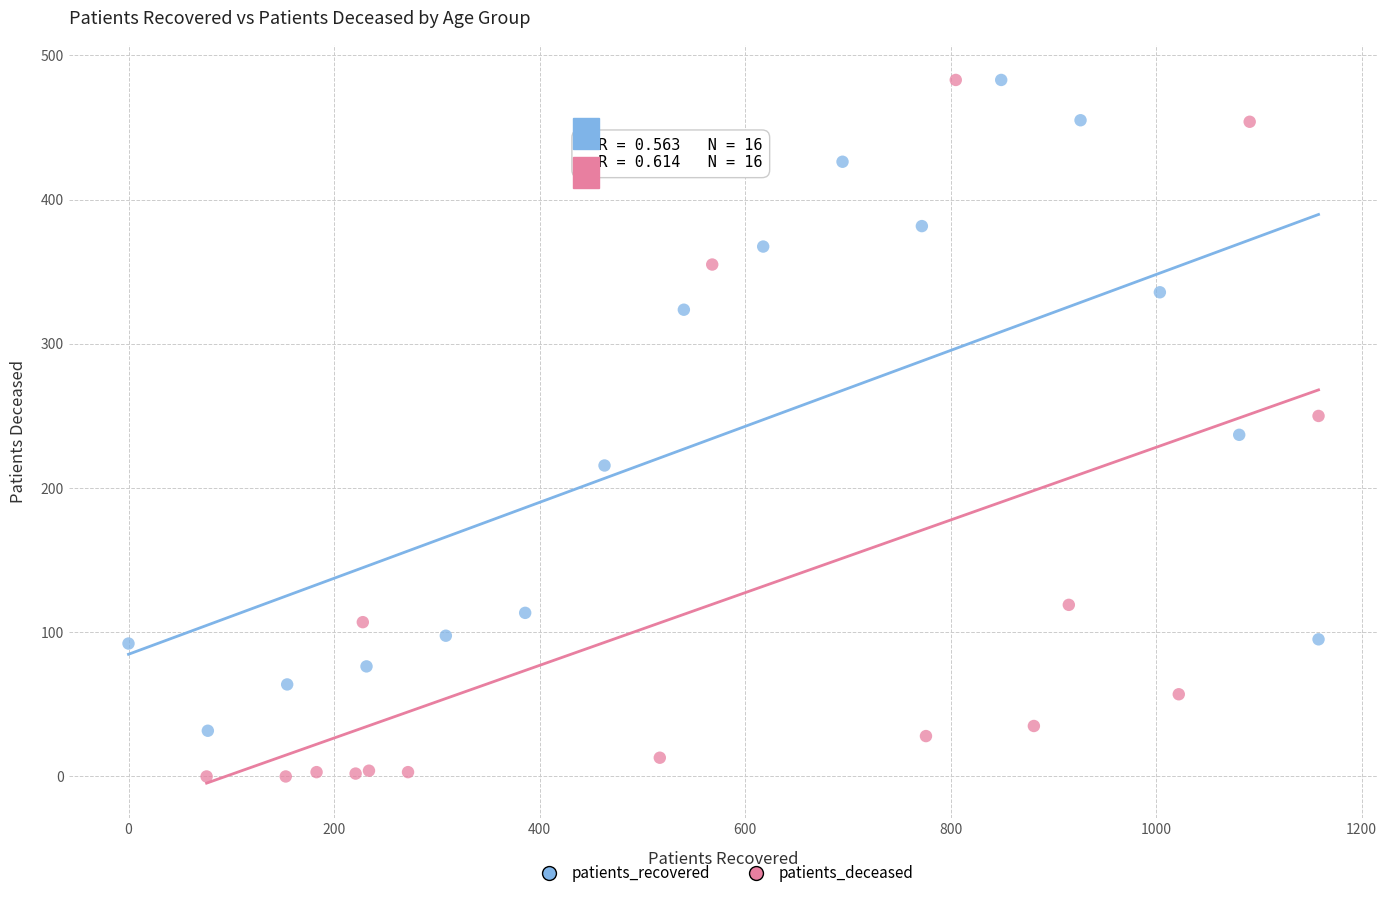

Which series contains the lowest Y value?

patients_deceased